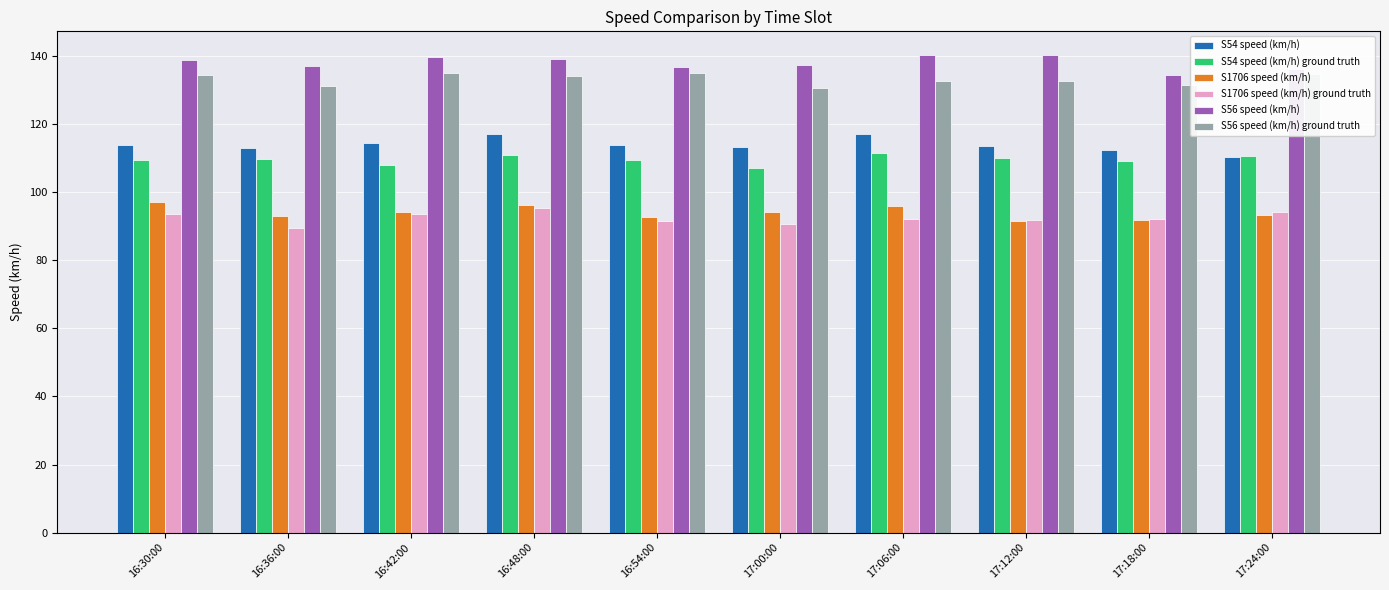

What is the approximate value of S1706 speed (km/h) at 16:48:00?

96.2